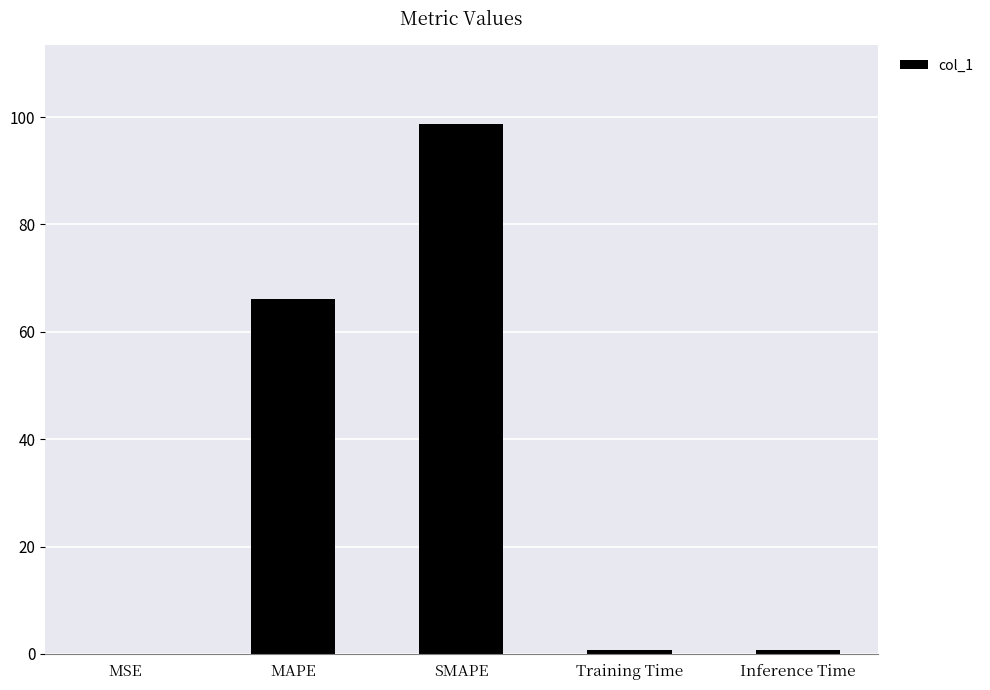

Is it true that the value at SMAPE is 98.7?

True